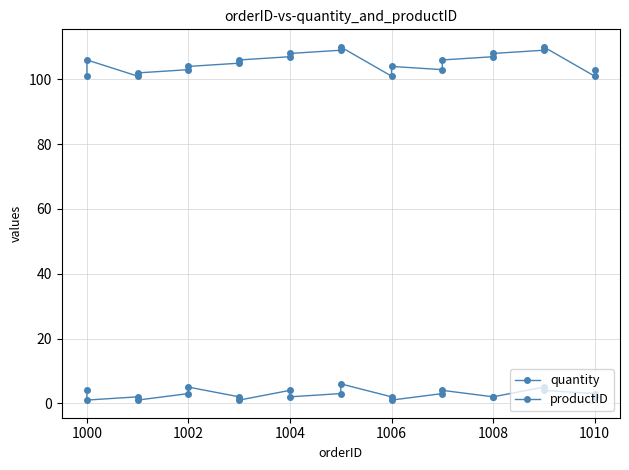

At 1010, list the series in order from smallest to largest.

quantity, productID